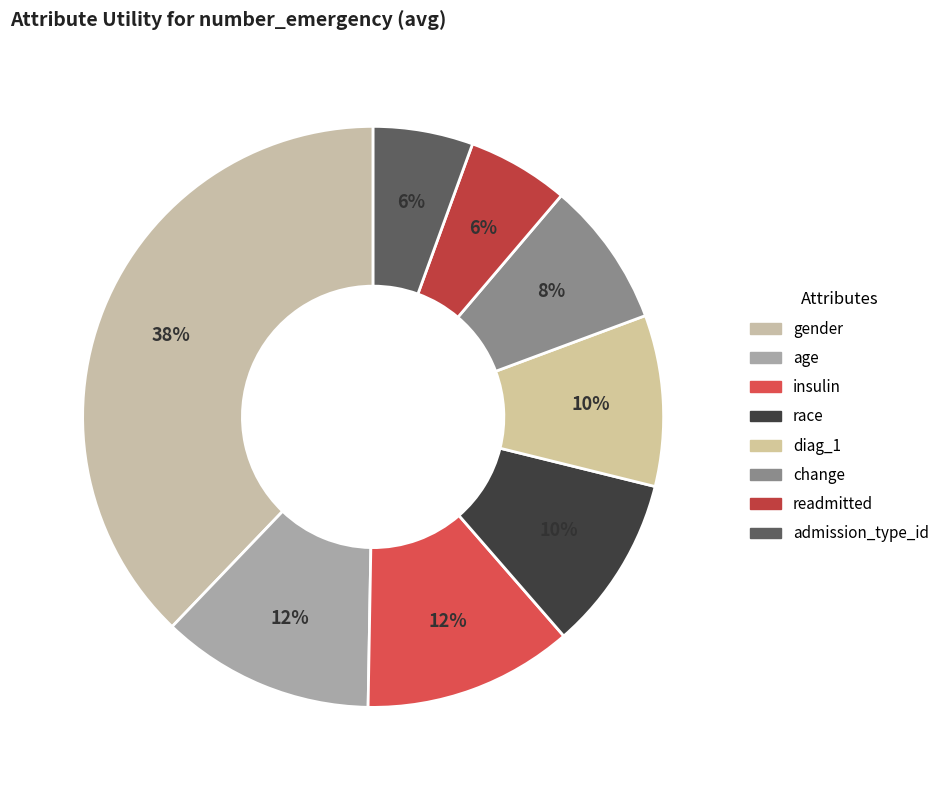

How many slices are in this pie chart?

8